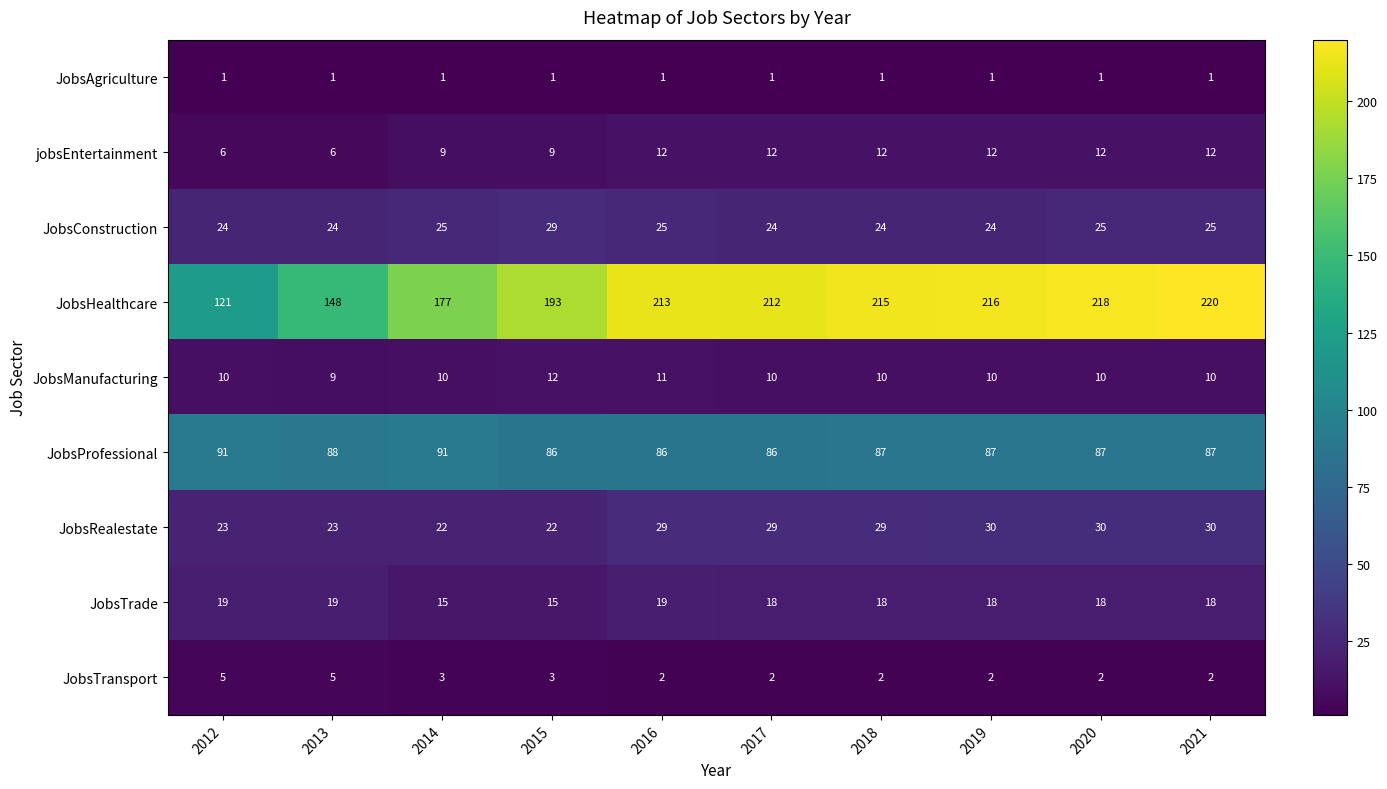

What is the sum of all JobsTransport values?

28